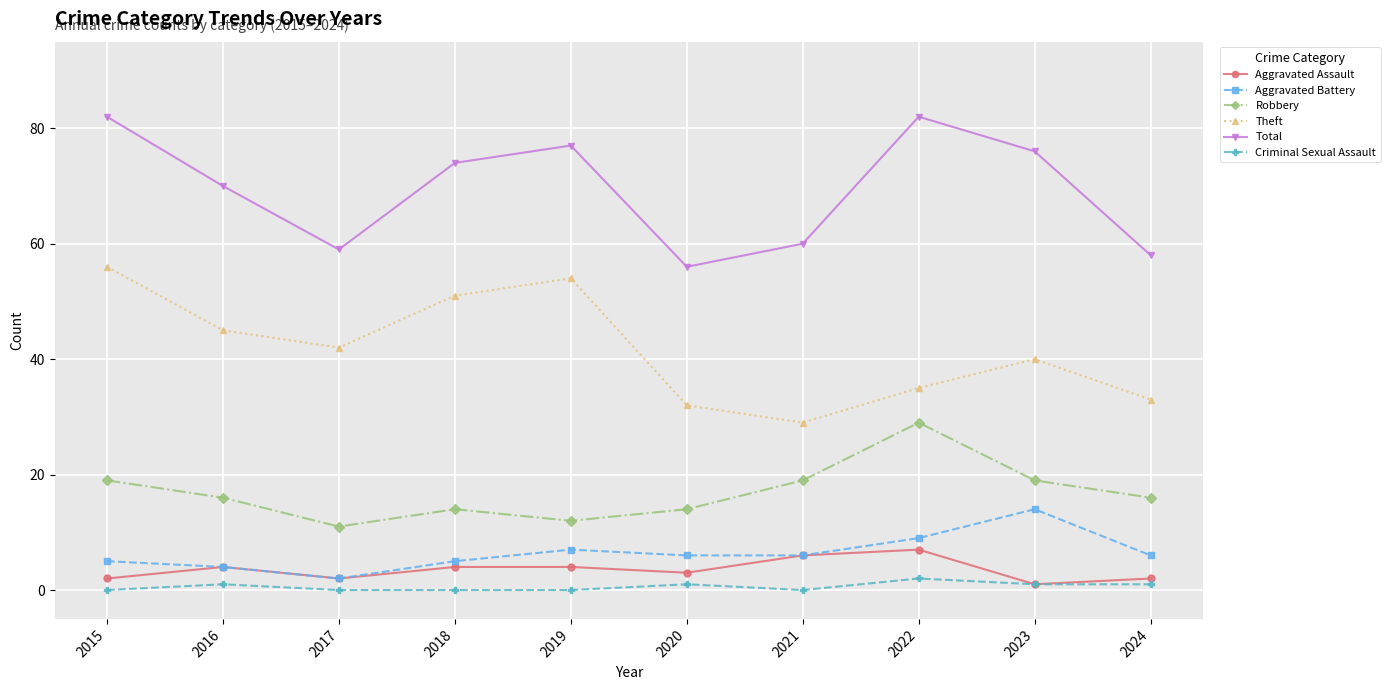

Count the Robbery values in the range 14 to 19.

7